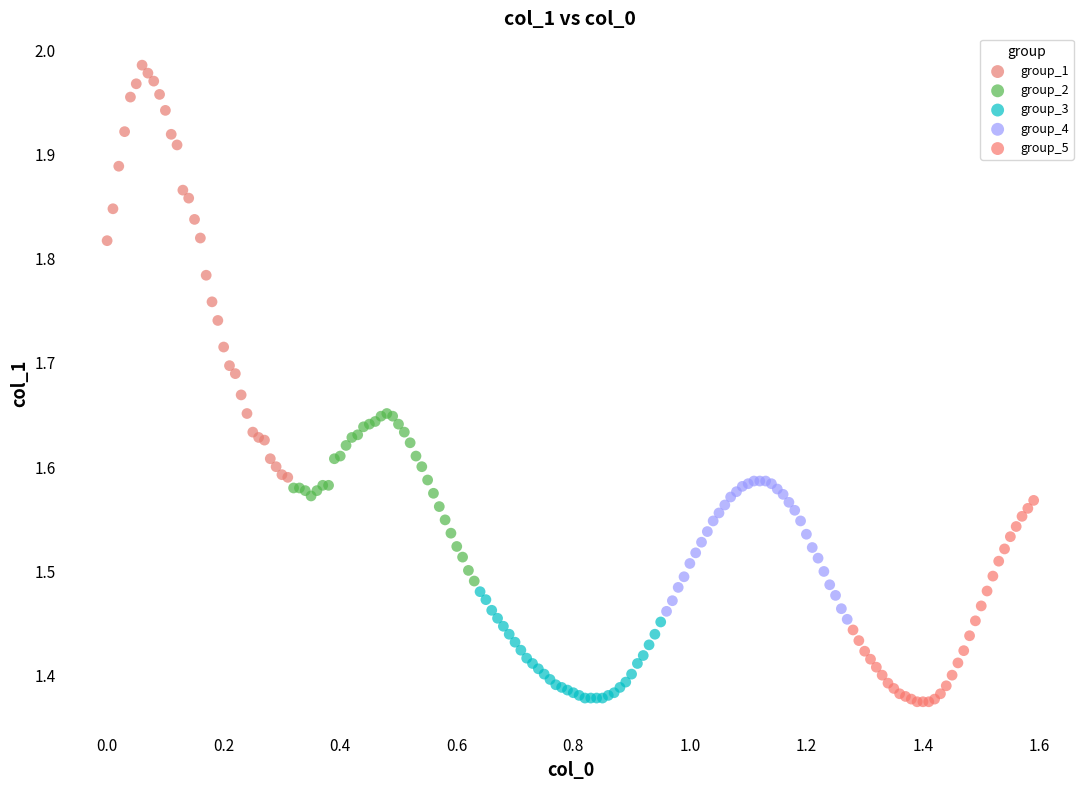

Which series reaches the maximum Y coordinate?

group_1